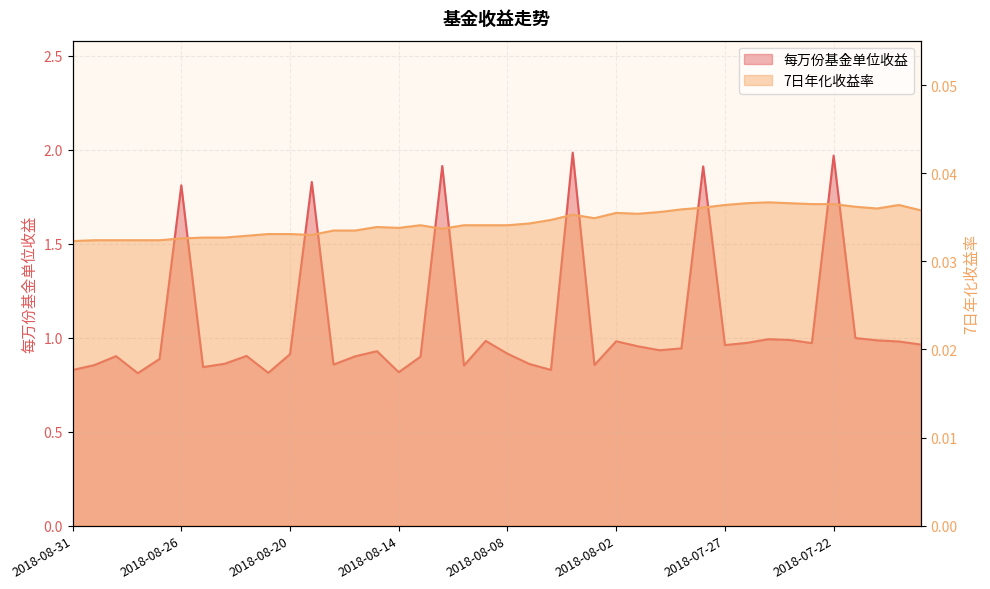

Reading left to right, extract all data points from this chart.

每万份基金单位收益: 2018-08-31=0.8	2018-08-30=0.9	2018-08-29=0.9	2018-08-28=0.8	2018-08-27=0.9	2018-08-26=1.8	2018-08-24=0.8	2018-08-23=0.9	2018-08-22=0.9	2018-08-21=0.8	2018-08-20=0.9	2018-08-19=1.8	2018-08-17=0.9	2018-08-16=0.9	2018-08-15=0.9	2018-08-14=0.8	2018-08-13=0.9	2018-08-12=1.9	2018-08-10=0.9	2018-08-09=1.0	2018-08-08=0.9	2018-08-07=0.9	2018-08-06=0.8	2018-08-05=2.0	2018-08-03=0.9	2018-08-02=1.0	2018-08-01=1.0	2018-07-31=0.9	2018-07-30=0.9	2018-07-29=1.9	2018-07-27=1.0	2018-07-26=1.0	2018-07-25=1.0	2018-07-24=1.0	2018-07-23=1.0	2018-07-22=2.0	2018-07-20=1.0	2018-07-19=1.0	2018-07-18=1.0	2018-07-17=1.0
7日年化收益率: 2018-08-31=0.0	2018-08-30=0.0	2018-08-29=0.0	2018-08-28=0.0	2018-08-27=0.0	2018-08-26=0.0	2018-08-24=0.0	2018-08-23=0.0	2018-08-22=0.0	2018-08-21=0.0	2018-08-20=0.0	2018-08-19=0.0	2018-08-17=0.0	2018-08-16=0.0	2018-08-15=0.0	2018-08-14=0.0	2018-08-13=0.0	2018-08-12=0.0	2018-08-10=0.0	2018-08-09=0.0	2018-08-08=0.0	2018-08-07=0.0	2018-08-06=0.0	2018-08-05=0.0	2018-08-03=0.0	2018-08-02=0.0	2018-08-01=0.0	2018-07-31=0.0	2018-07-30=0.0	2018-07-29=0.0	2018-07-27=0.0	2018-07-26=0.0	2018-07-25=0.0	2018-07-24=0.0	2018-07-23=0.0	2018-07-22=0.0	2018-07-20=0.0	2018-07-19=0.0	2018-07-18=0.0	2018-07-17=0.0